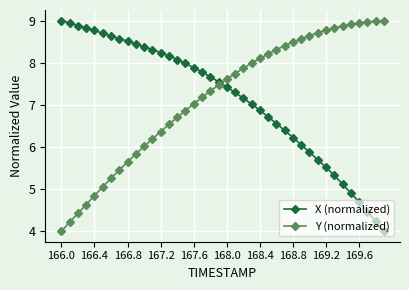

True or false: X (normalized) and Y (normalized) intersect in this chart.

True